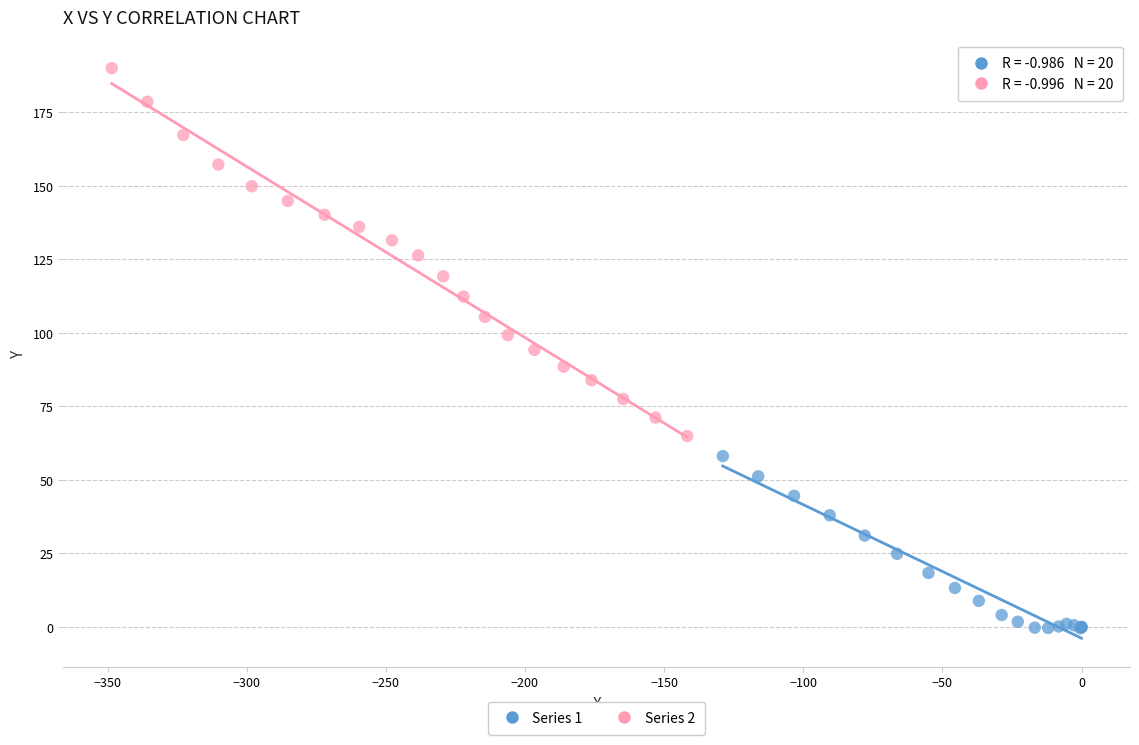

Which series reaches the minimum Y coordinate?

Series 1